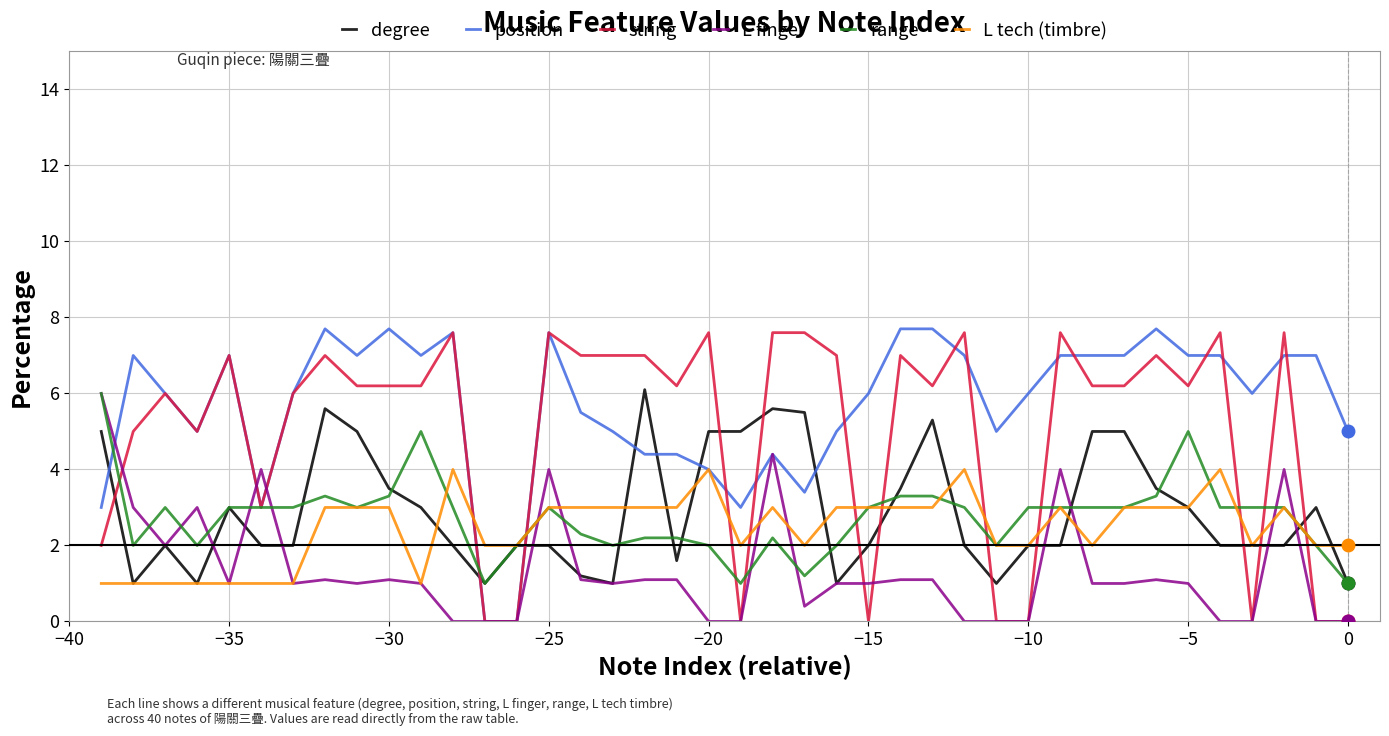

Which series has the largest total across all categories?

position